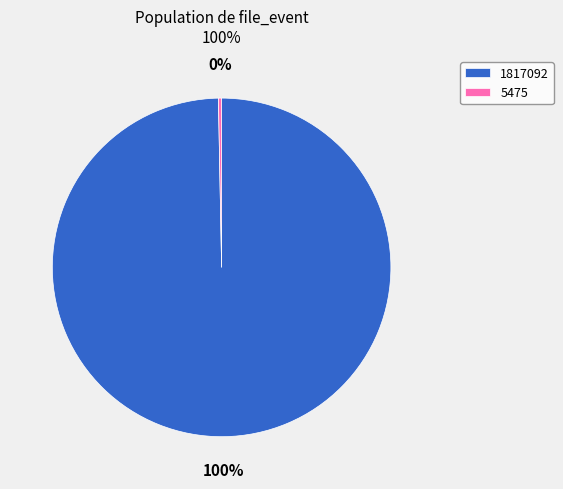

What percentage is the 1817092 slice, to the nearest percent?

100%